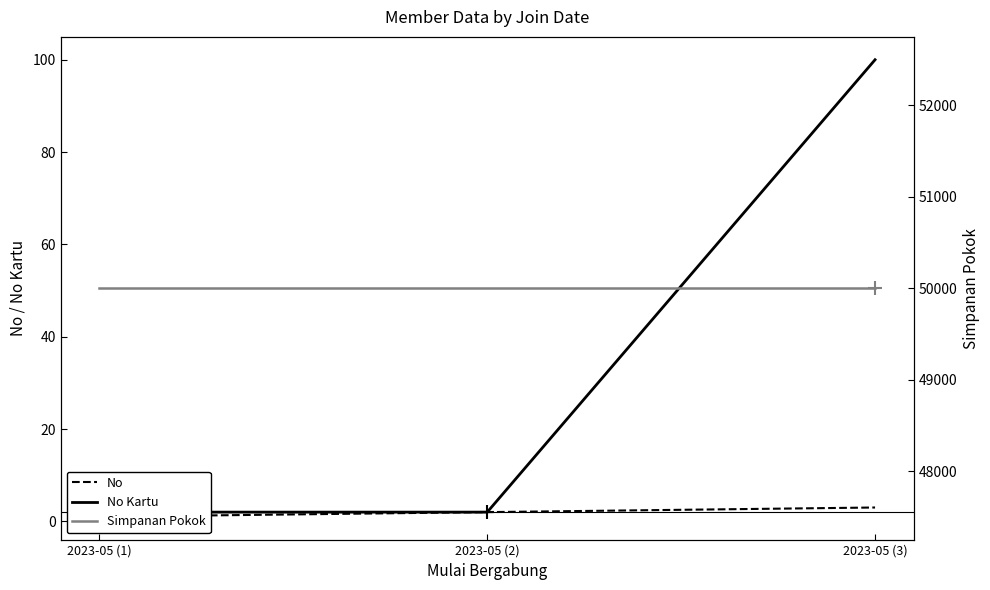

The value of Simpanan Pokok at 2023-05 (1) is 50000. True or false?

True